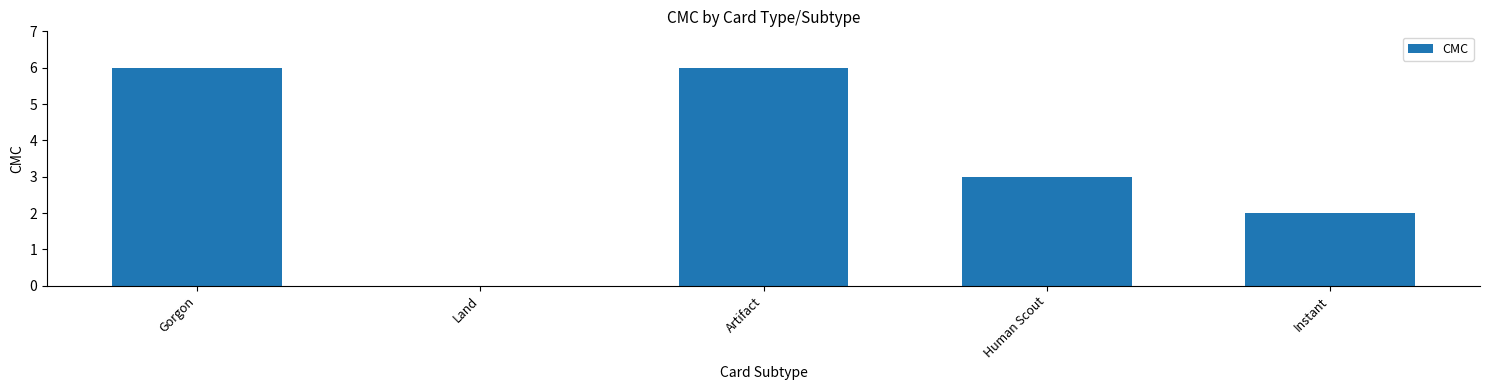

The value at Human Scout is 3. True or false?

True